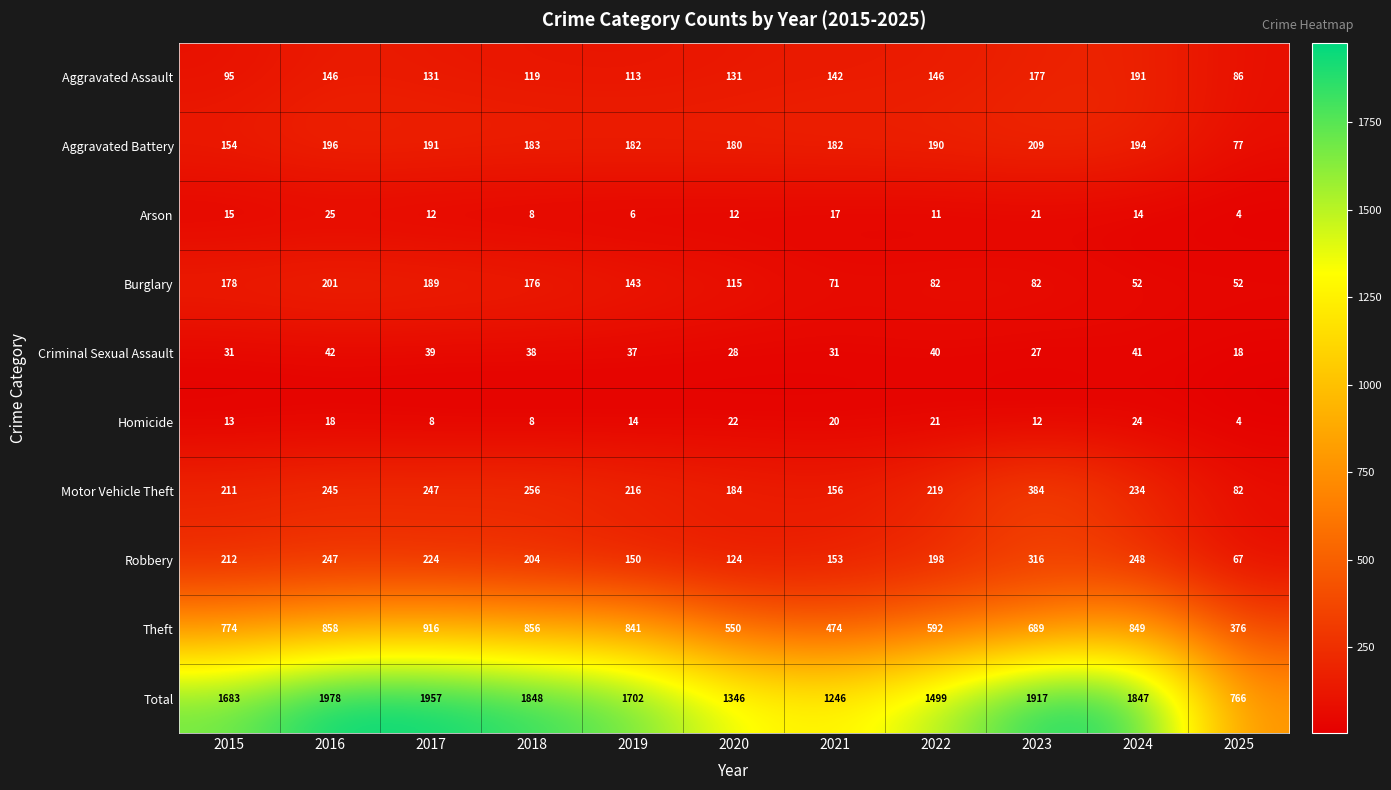

True or false: Burglary has a value of 52 at 2024.

True